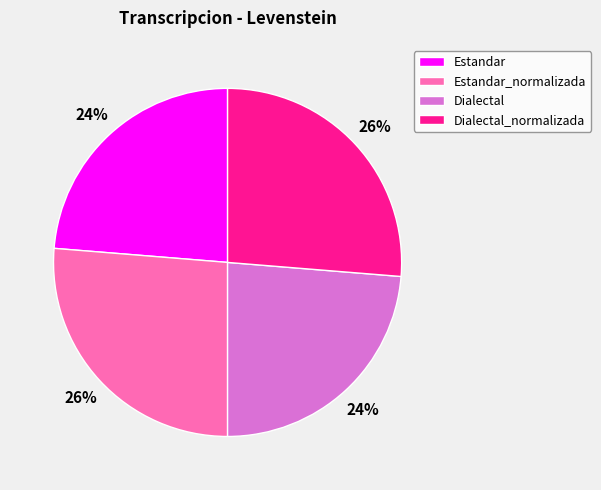

How many slices are in this pie chart?

4